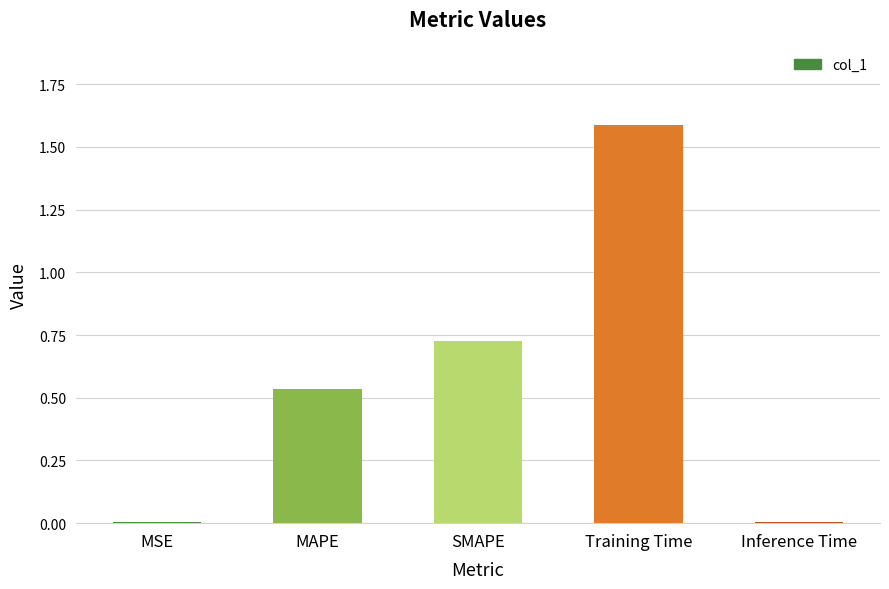

What is the maximum value shown in the chart?

1.6